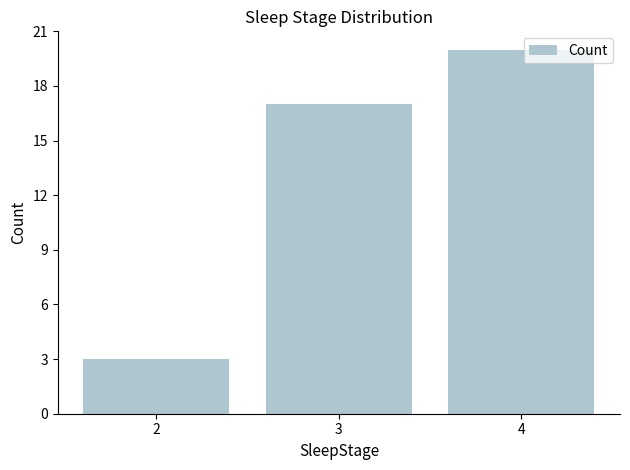

Where is the data nearest to the value 11?

3